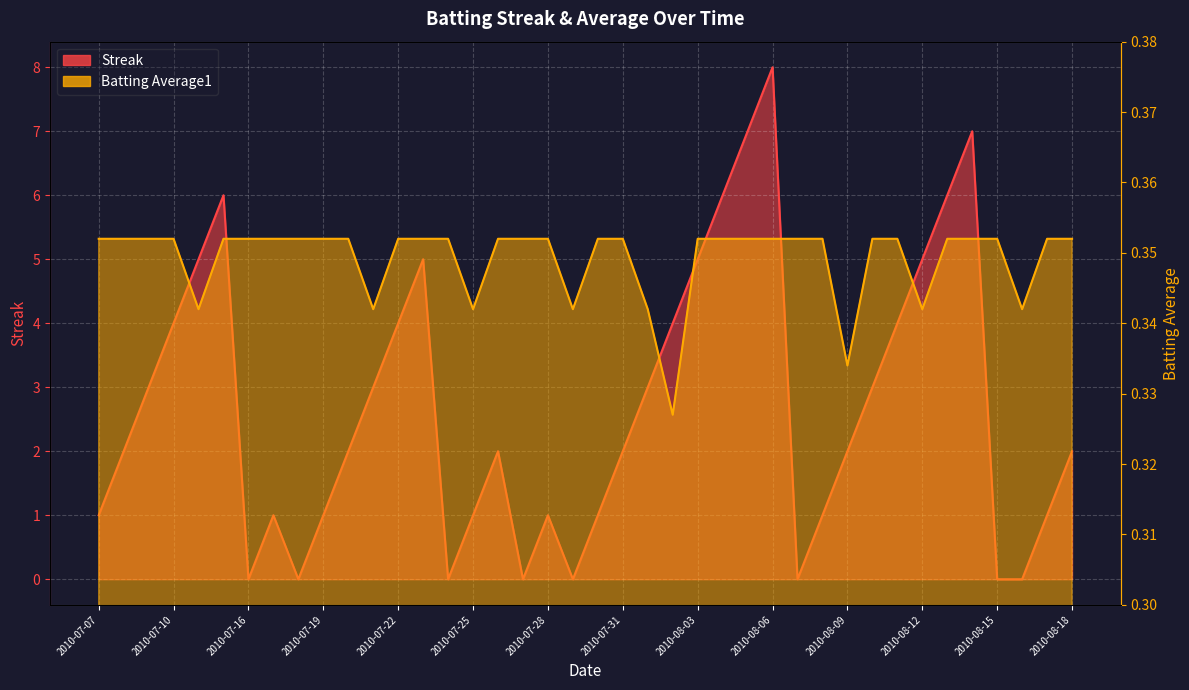

After their last crossing, which series has the higher values: Streak or Batting Average1?

Streak